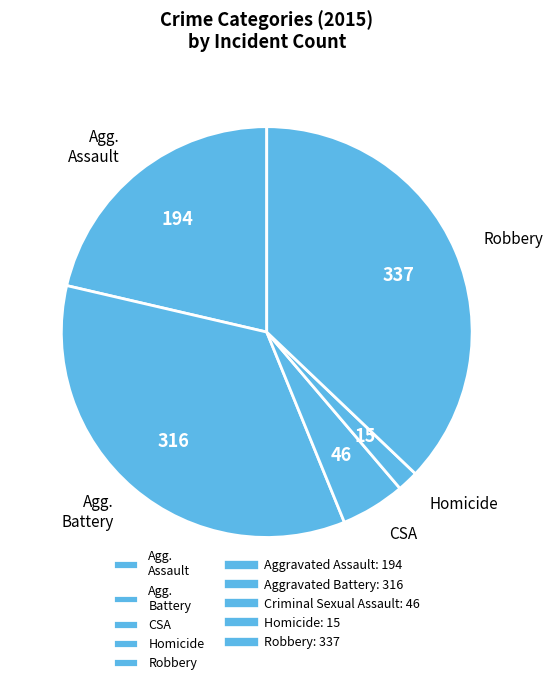

Is there a majority slice in this chart?

No